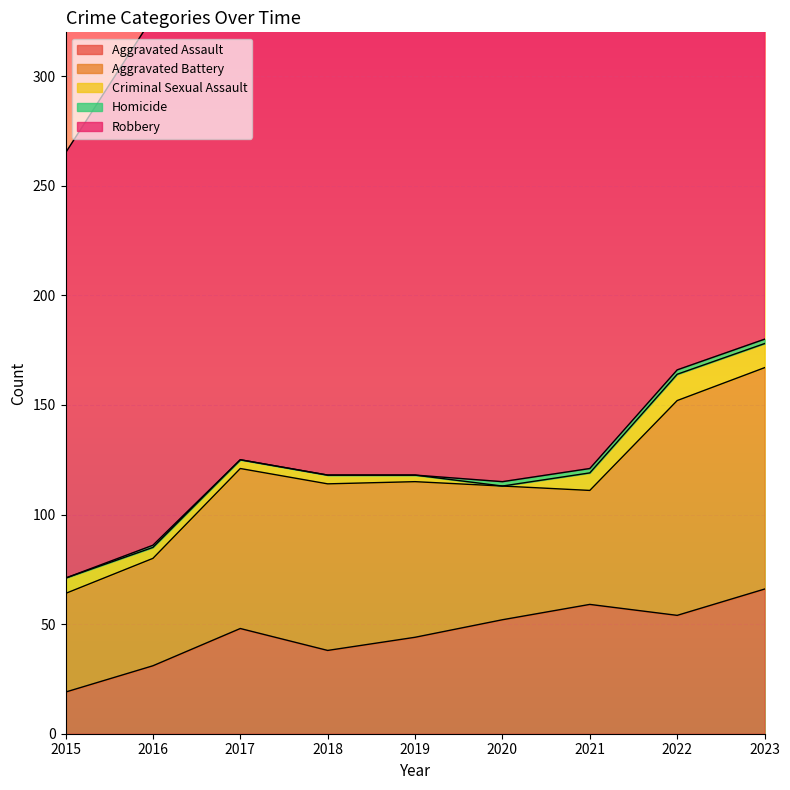

What is the minimum value for Aggravated Battery?

45